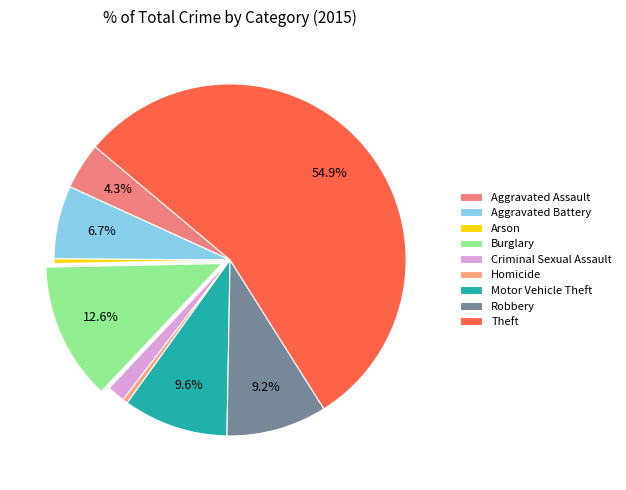

How many segments does this pie chart have?

9